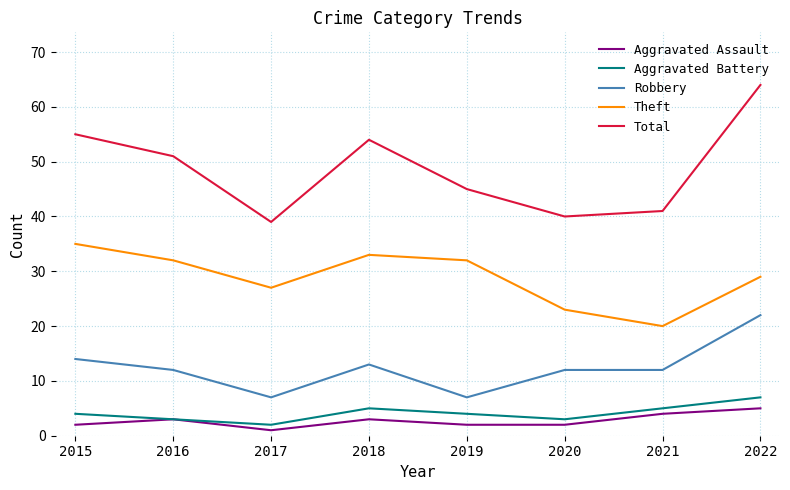

True or false: Aggravated Assault has more than 1 points higher than both neighbors.

True